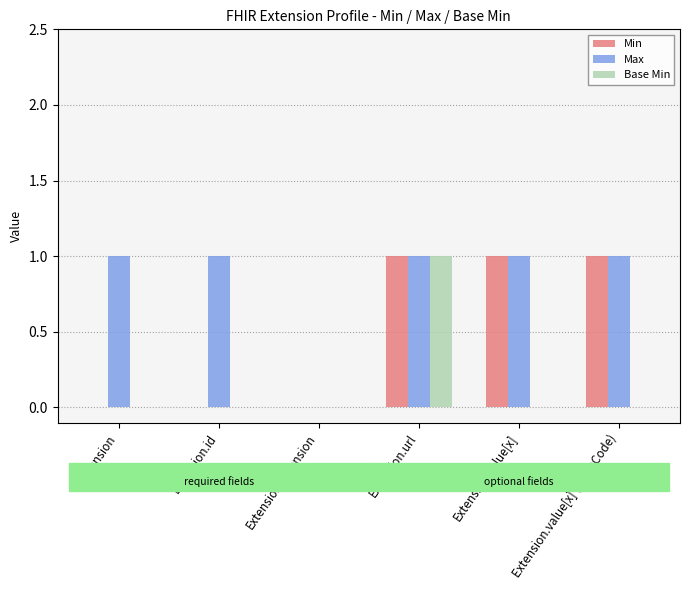

Is the value of Base Min at Extension.id greater than the value of Min at Extension.value[x] (valueCode)?

No